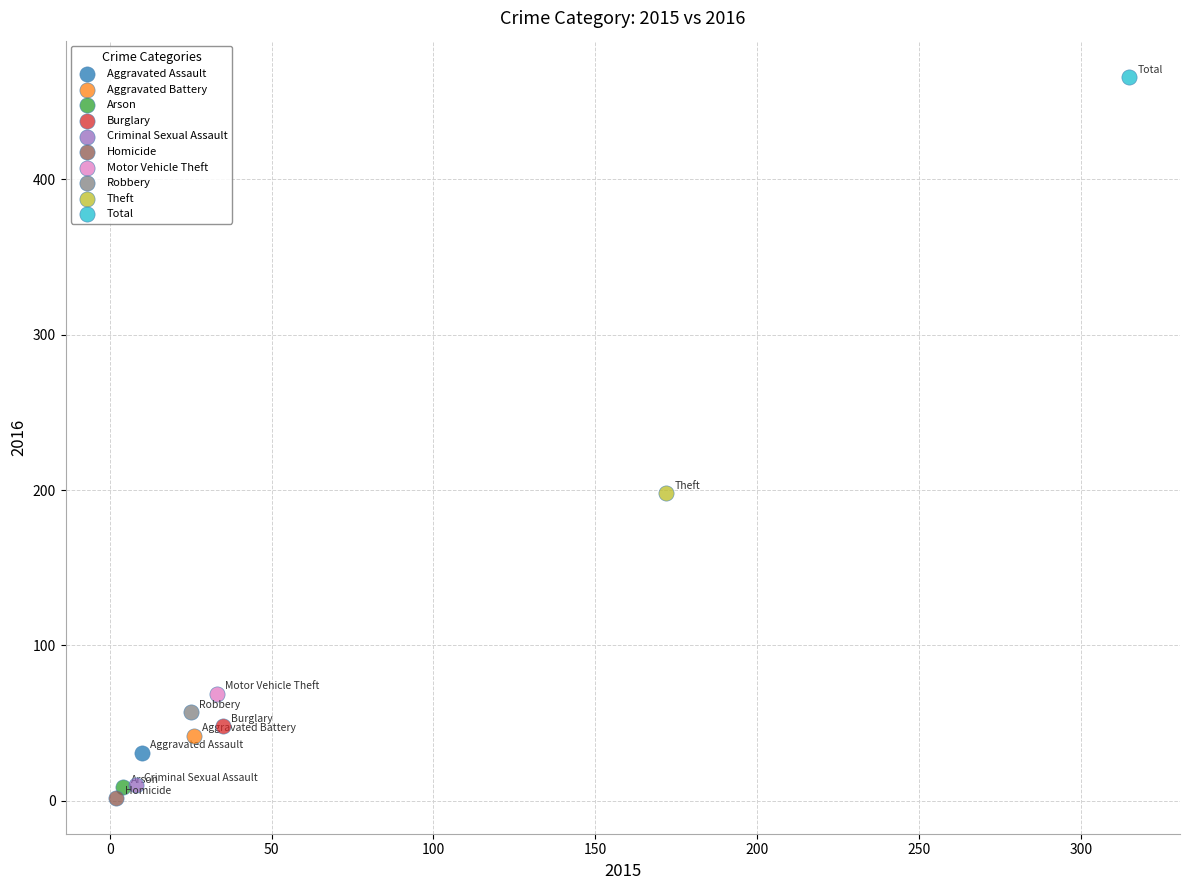

What are all the series names shown in the legend?

Aggravated Assault, Aggravated Battery, Arson, Burglary, Criminal Sexual Assault, Homicide, Motor Vehicle Theft, Robbery, Theft, Total